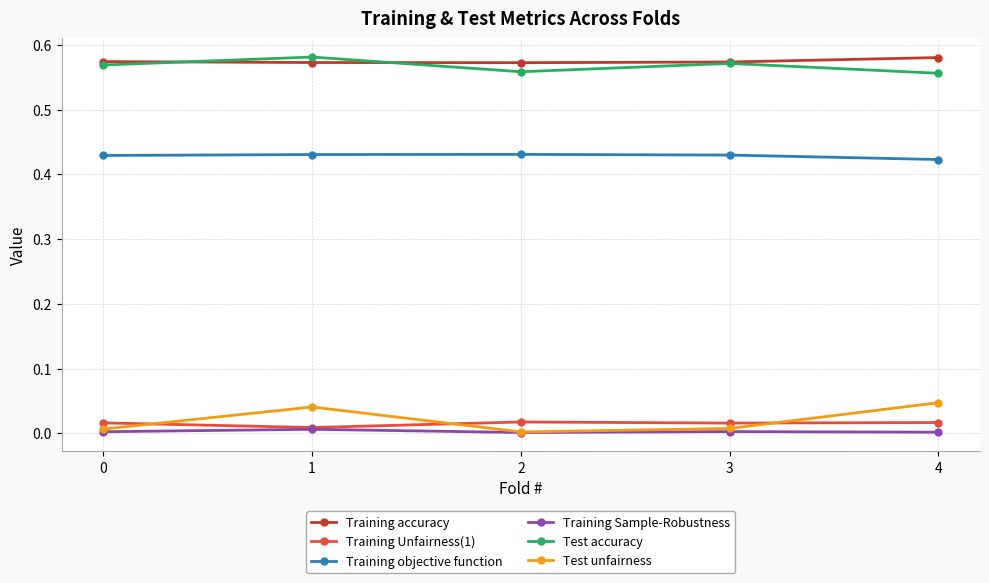

The value of Training Sample-Robustness at 3 is 0.0. True or false?

True